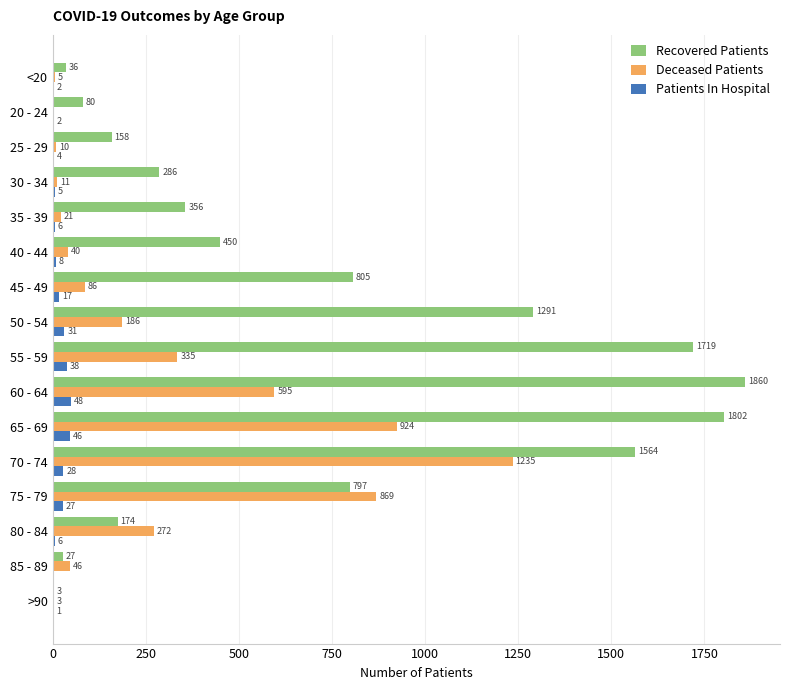

What is the sum of the Recovered Patients values at 25 - 29 and <20?

194